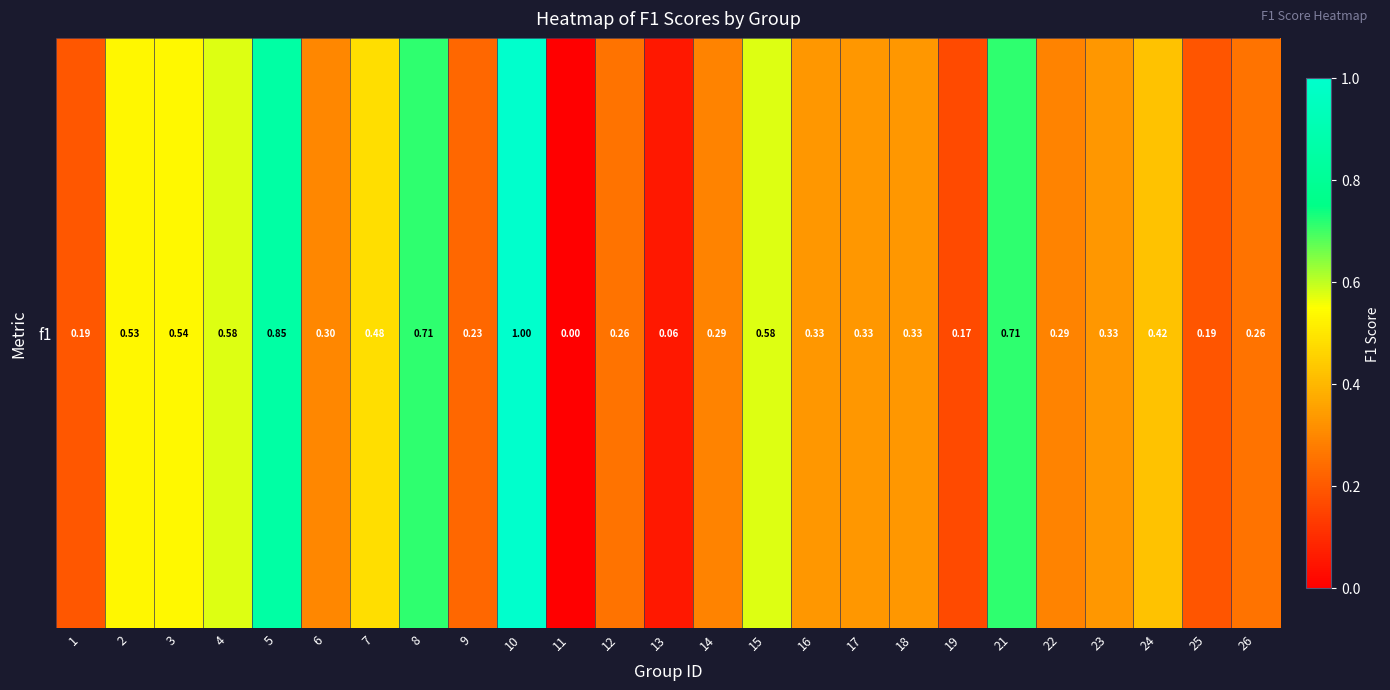

What is the approximate value at 16?

0.3